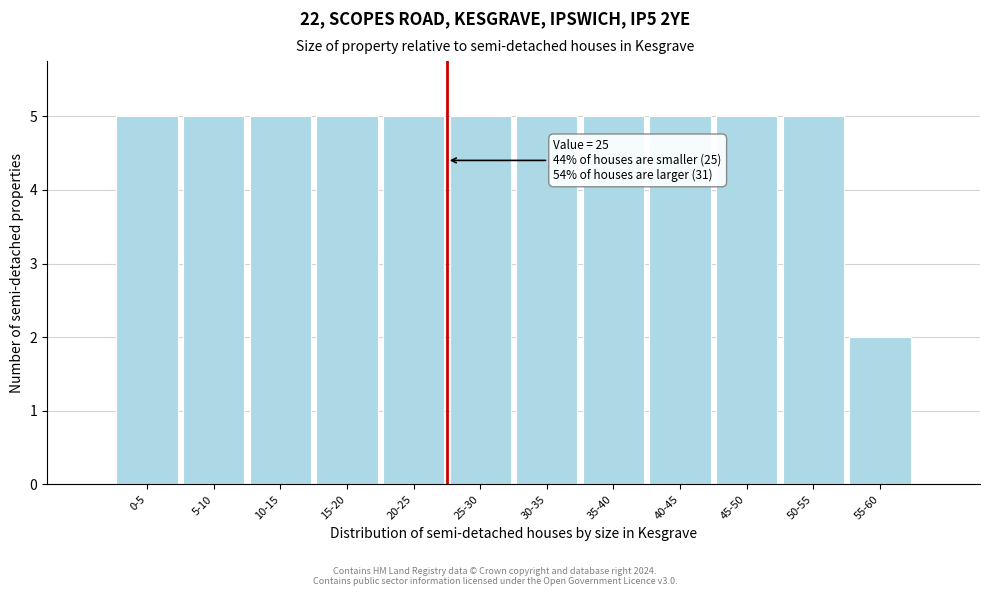

Reading right to left, list all the values displayed in this chart.

55-60=2	50-55=5	45-50=5	40-45=5	35-40=5	30-35=5	25-30=5	20-25=5	15-20=5	10-15=5	5-10=5	0-5=5